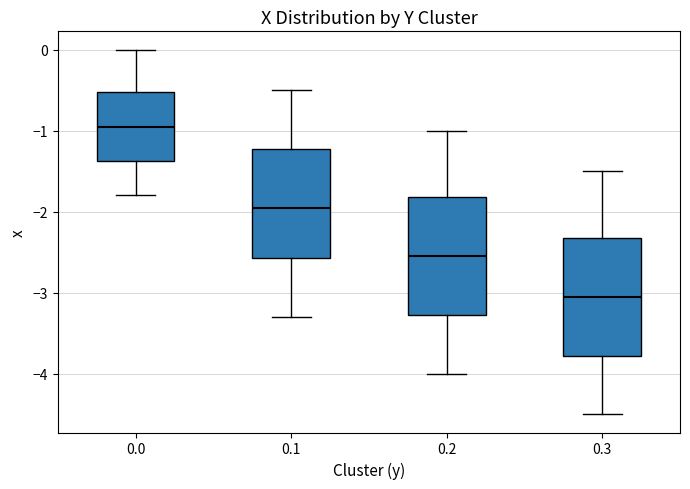

Which box's median line is the highest?

0.0